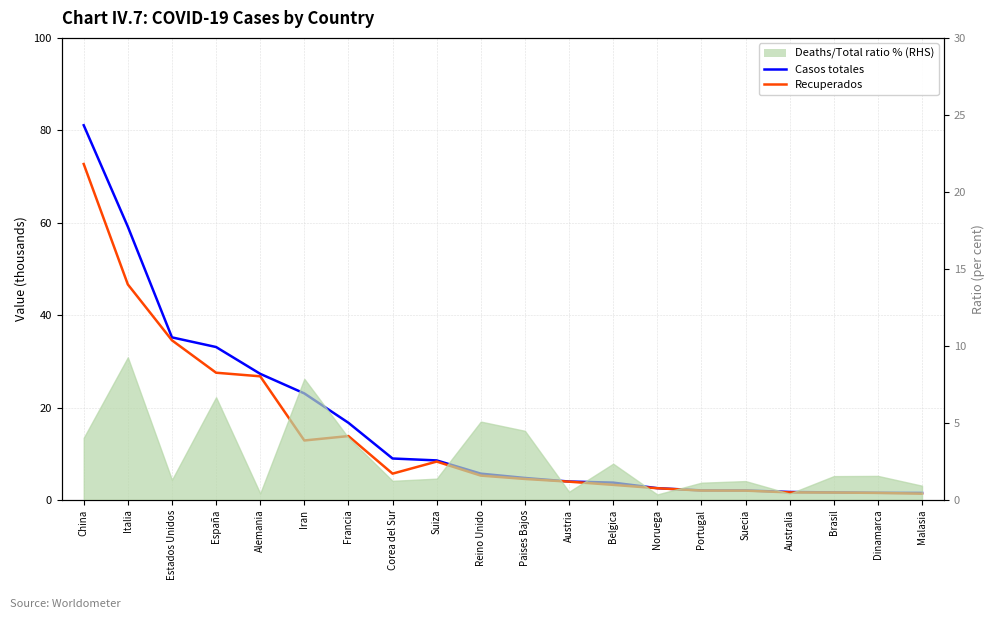

Reading left to right, transcribe all the data shown in this chart.

Casos totales: China=81.1	Italia=59.1	Estados Unidos=35.2	España=33.1	Alemania=27.3	Iran=23.0	Francia=16.7	Corea del Sur=9.0	Suiza=8.5	Reino Unido=5.7	Paises Bajos=4.7	Austria=4.0	Belgica=3.7	Noruega=2.5	Portugal=2.1	Suecia=2.0	Australia=1.7	Brasil=1.6	Dinamarca=1.5	Malasia=1.5
Recuperados: China=72.7	Italia=46.6	Estados Unidos=34.5	España=27.5	Alemania=26.8	Iran=12.9	Francia=13.8	Corea del Sur=5.7	Suiza=8.3	Reino Unido=5.3	Paises Bajos=4.5	Austria=3.9	Belgica=3.3	Noruega=2.5	Portugal=2.0	Suecia=2.0	Australia=1.6	Brasil=1.6	Dinamarca=1.5	Malasia=1.3